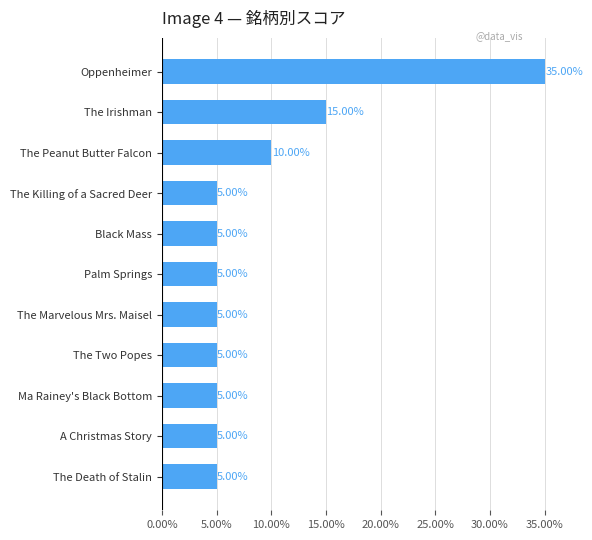

At which label is the value closest to 20?

The Irishman